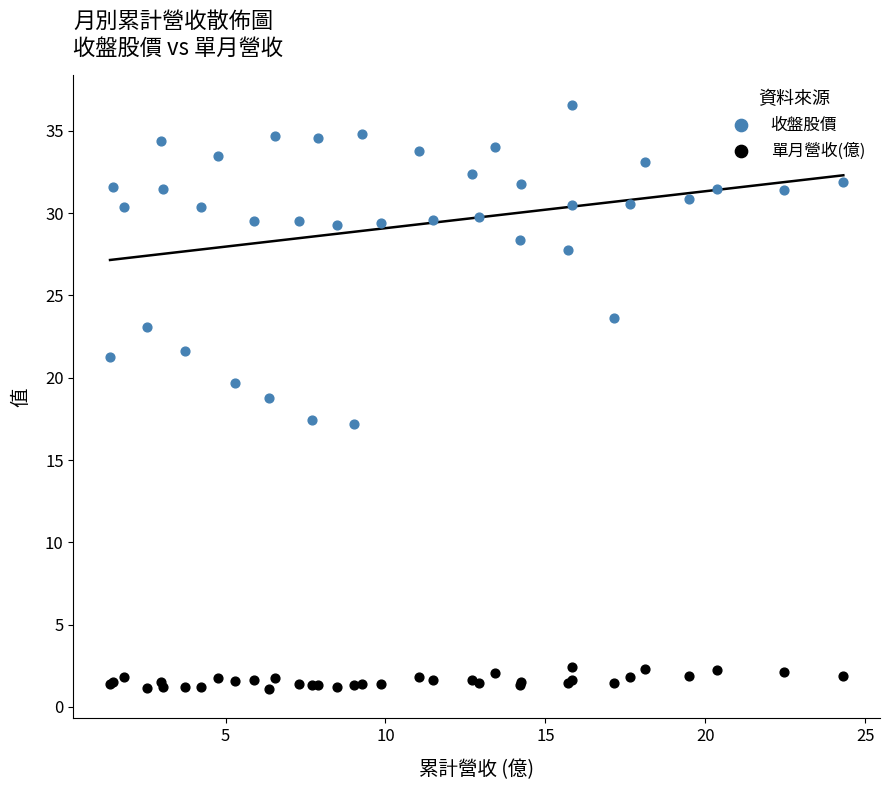

Which series reaches the maximum Y coordinate?

收盤股價